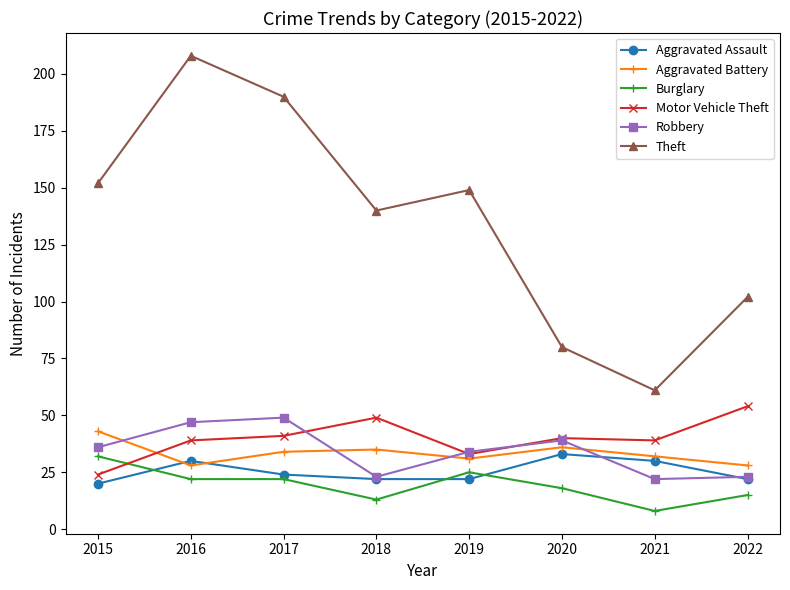

Reading right to left, list all the values displayed in this chart.

Aggravated Assault: 2022=22	2021=30	2020=33	2019=22	2018=22	2017=24	2016=30	2015=20
Aggravated Battery: 2022=28	2021=32	2020=36	2019=31	2018=35	2017=34	2016=28	2015=43
Burglary: 2022=15	2021=8	2020=18	2019=25	2018=13	2017=22	2016=22	2015=32
Motor Vehicle Theft: 2022=54	2021=39	2020=40	2019=33	2018=49	2017=41	2016=39	2015=24
Robbery: 2022=23	2021=22	2020=39	2019=34	2018=23	2017=49	2016=47	2015=36
Theft: 2022=102	2021=61	2020=80	2019=149	2018=140	2017=190	2016=208	2015=152